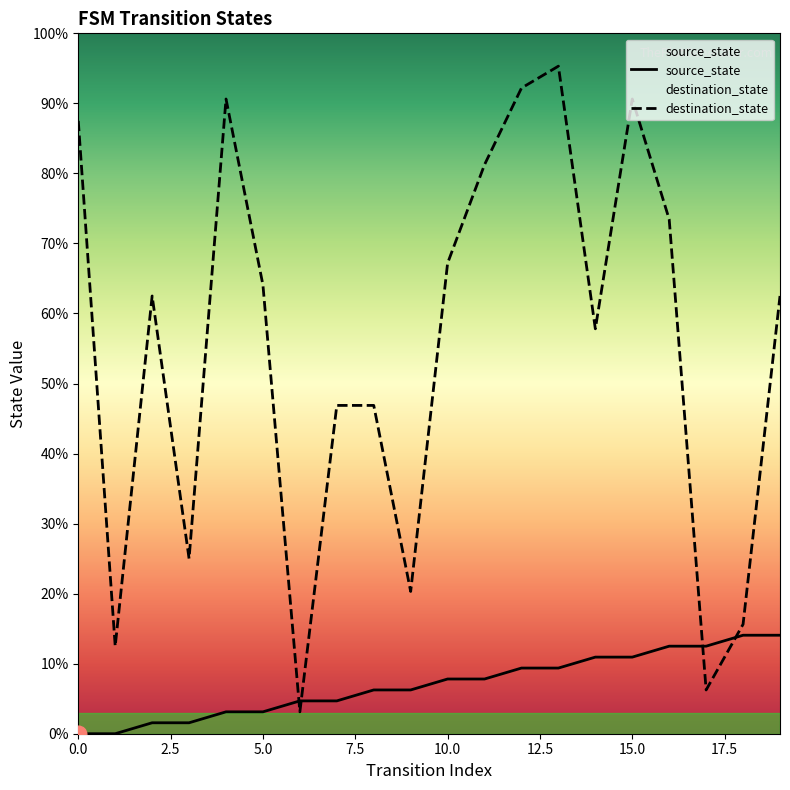

How many categories are shown in the chart?

20